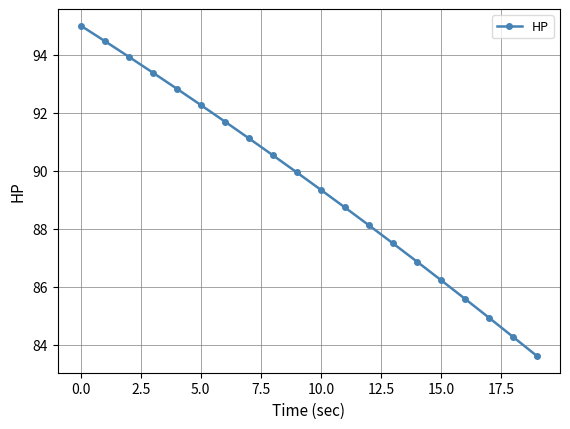

What is the difference between the maximum and second lowest values?

10.7